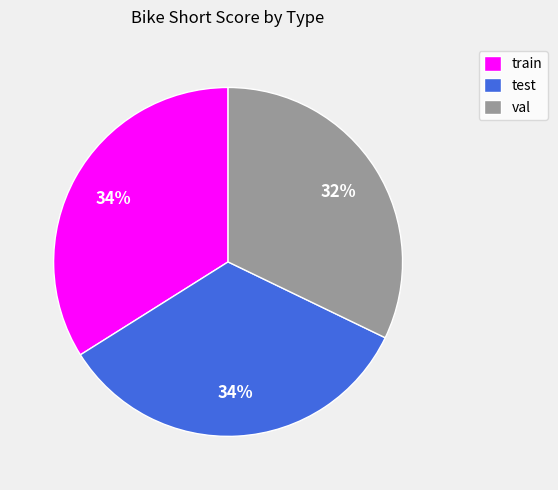

To the nearest percent, what percentage of the pie is val?

32%